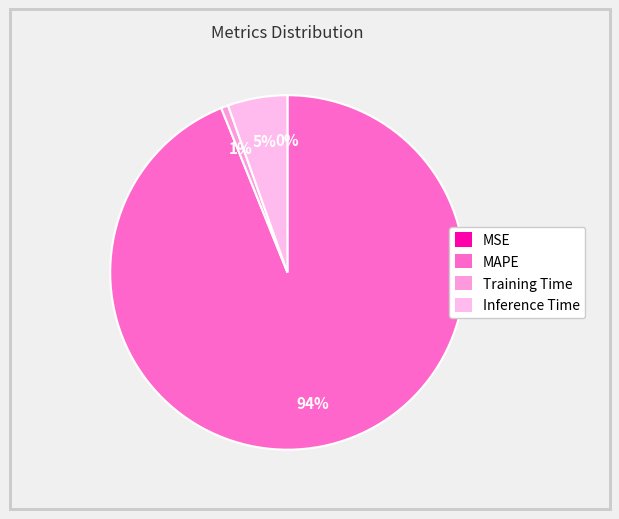

How many slices are in this pie chart?

4